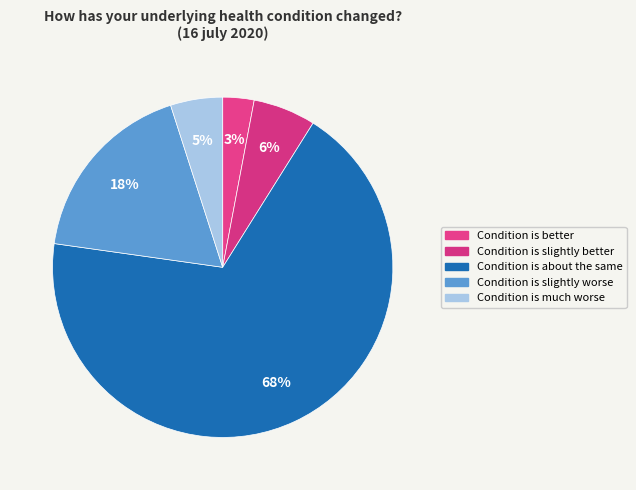

How many segments does this pie chart have?

5